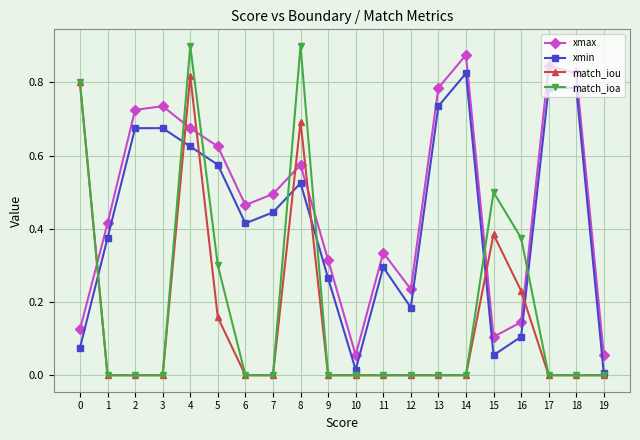

In xmin, how many points are lower than both neighbors (excluding endpoints)?

4